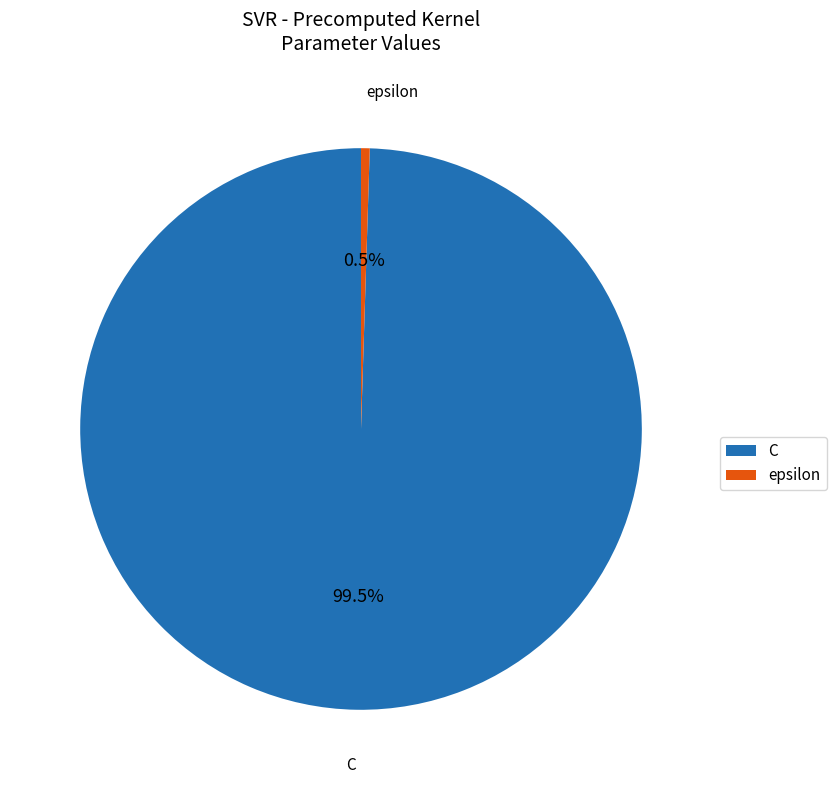

Which slice represents more than half of the pie?

C